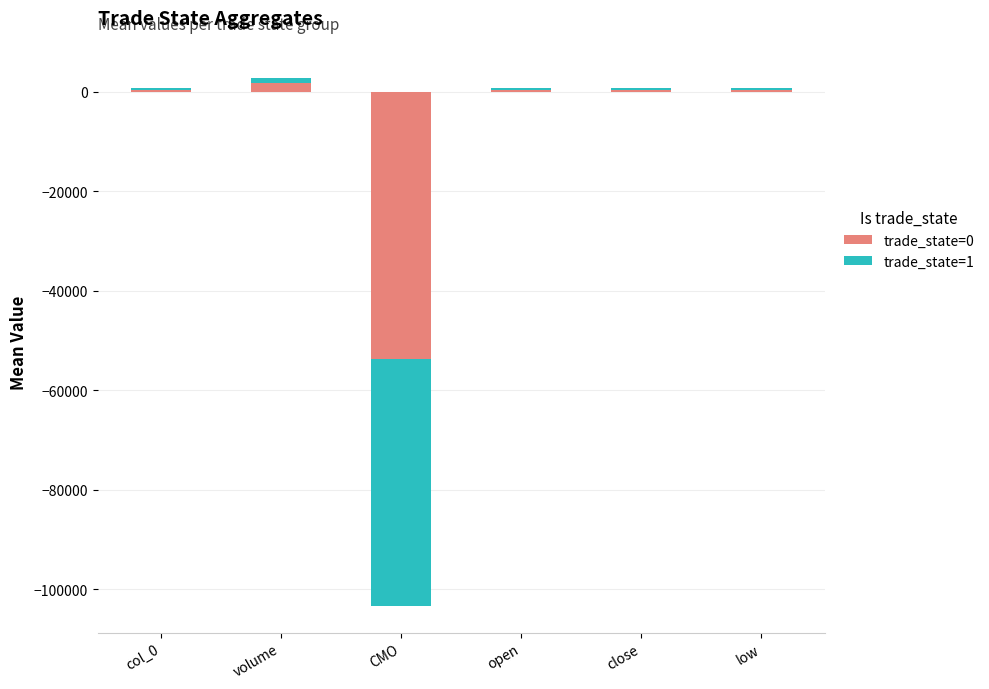

What is the value of the trade_state=1 bar at the 1st from the left?

351.6